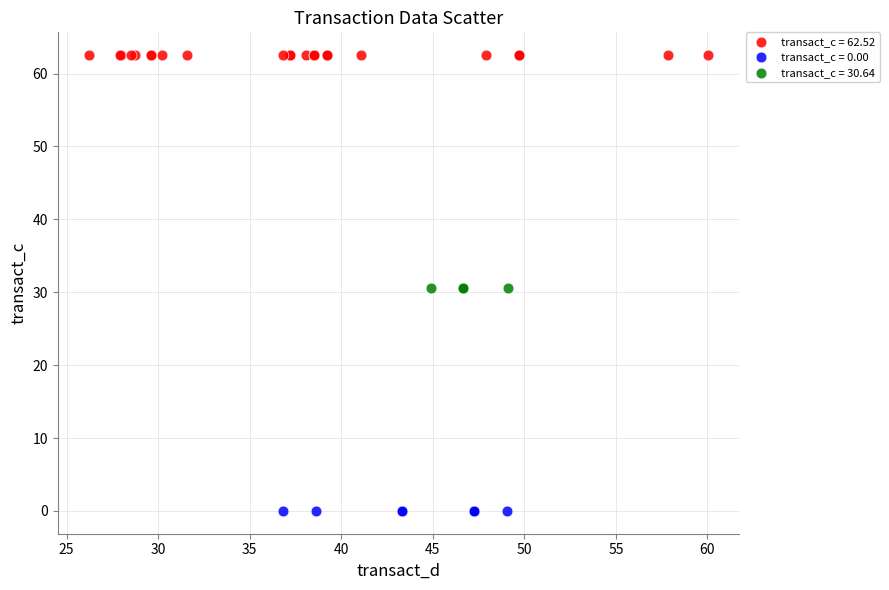

Which series contains the lowest Y value?

transact_c = 0.00